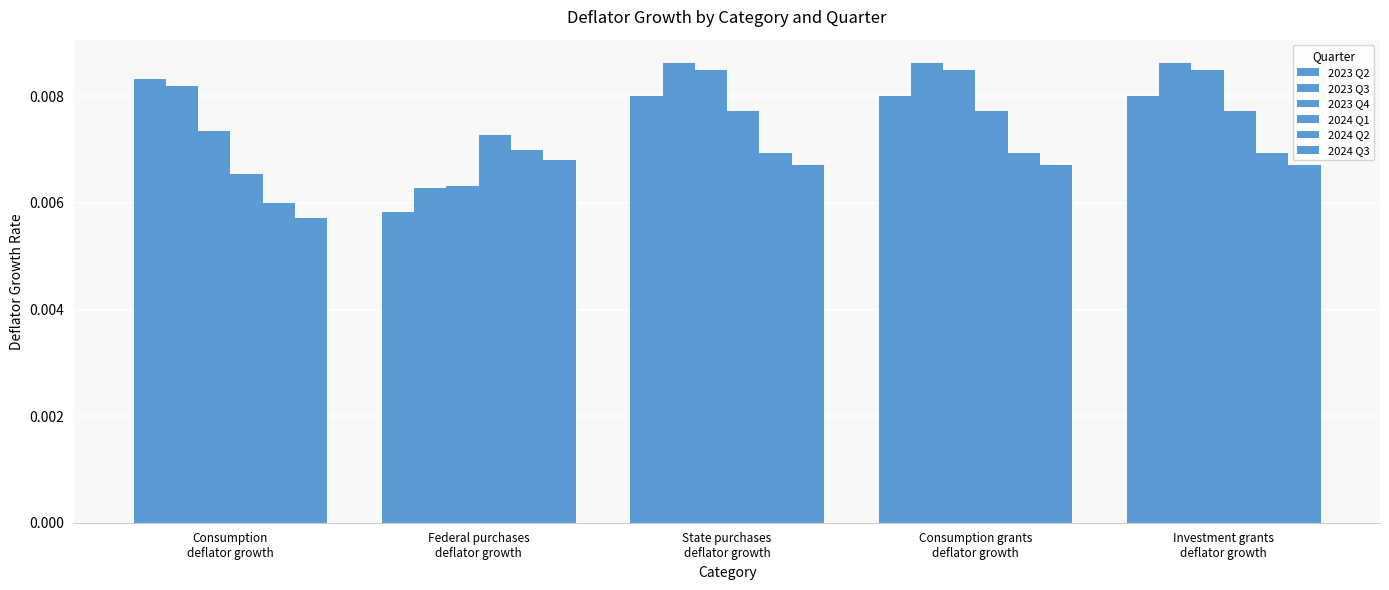

How many bars are there in total?

30